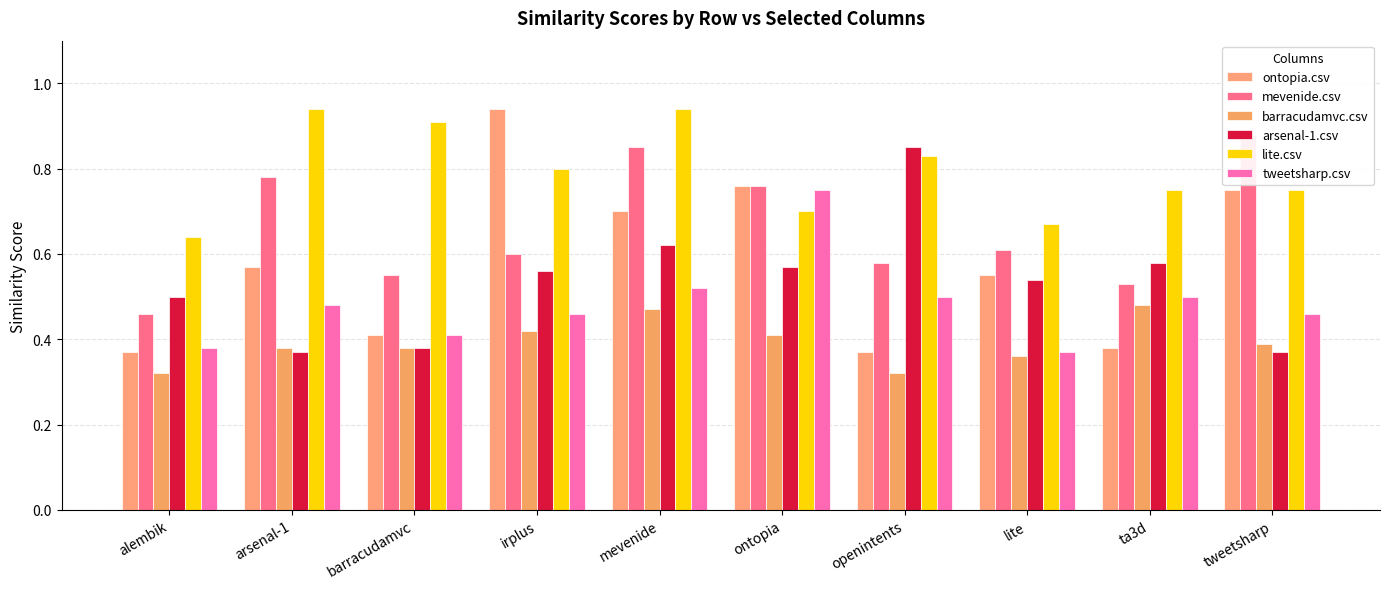

What is the minimum value shown in the chart?

0.3